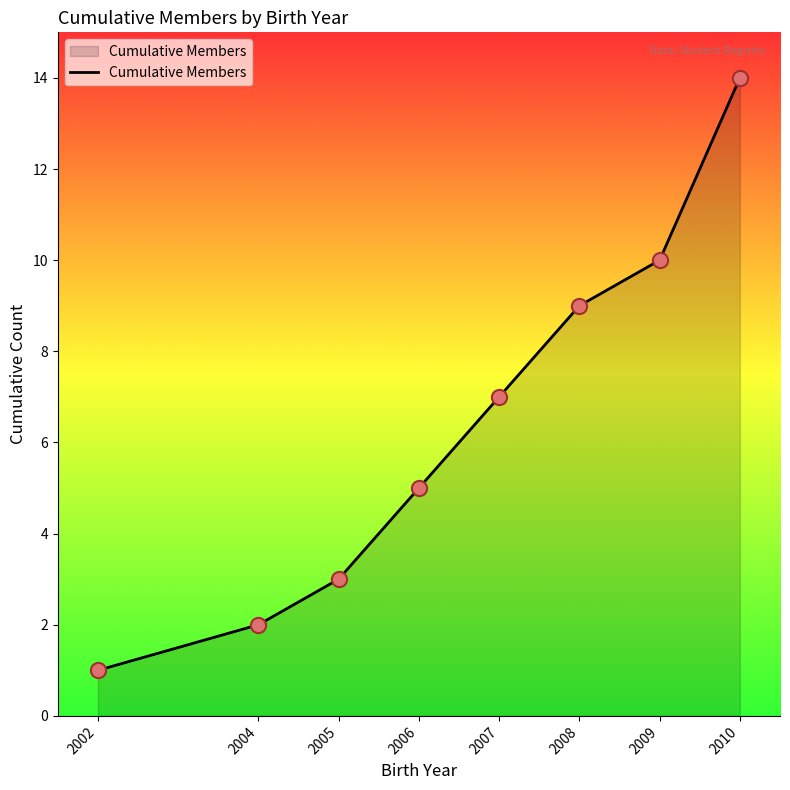

Between 2006 and 2007, which is larger?

2007